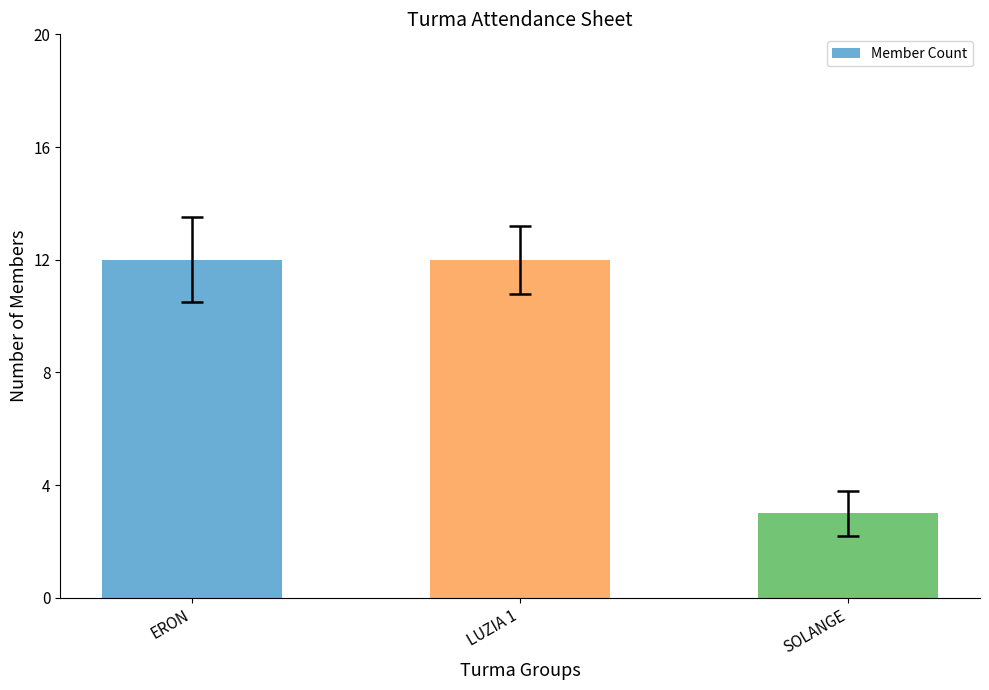

Reading left to right, extract all data points from this chart.

12	12	3